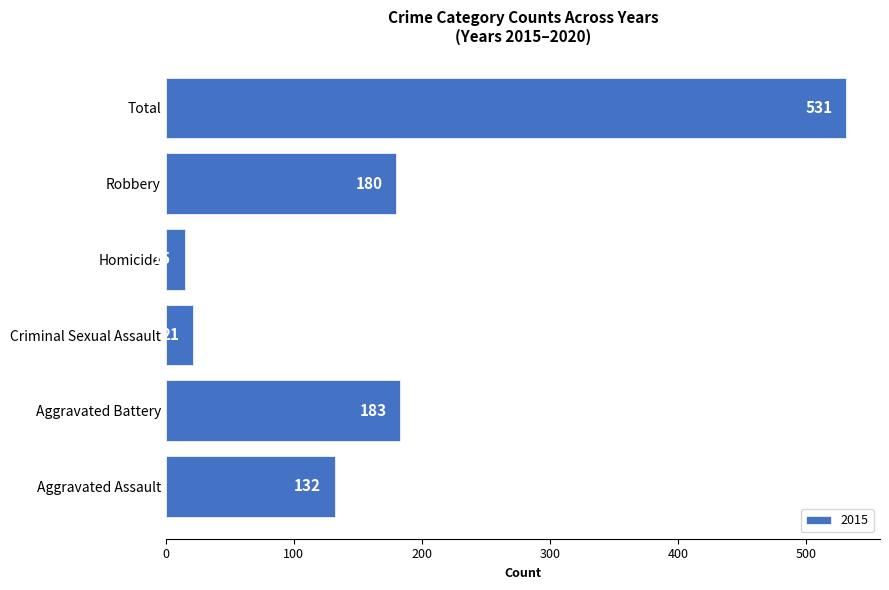

Reading bottom to top, list all the values displayed in this chart.

132	183	21	15	180	531